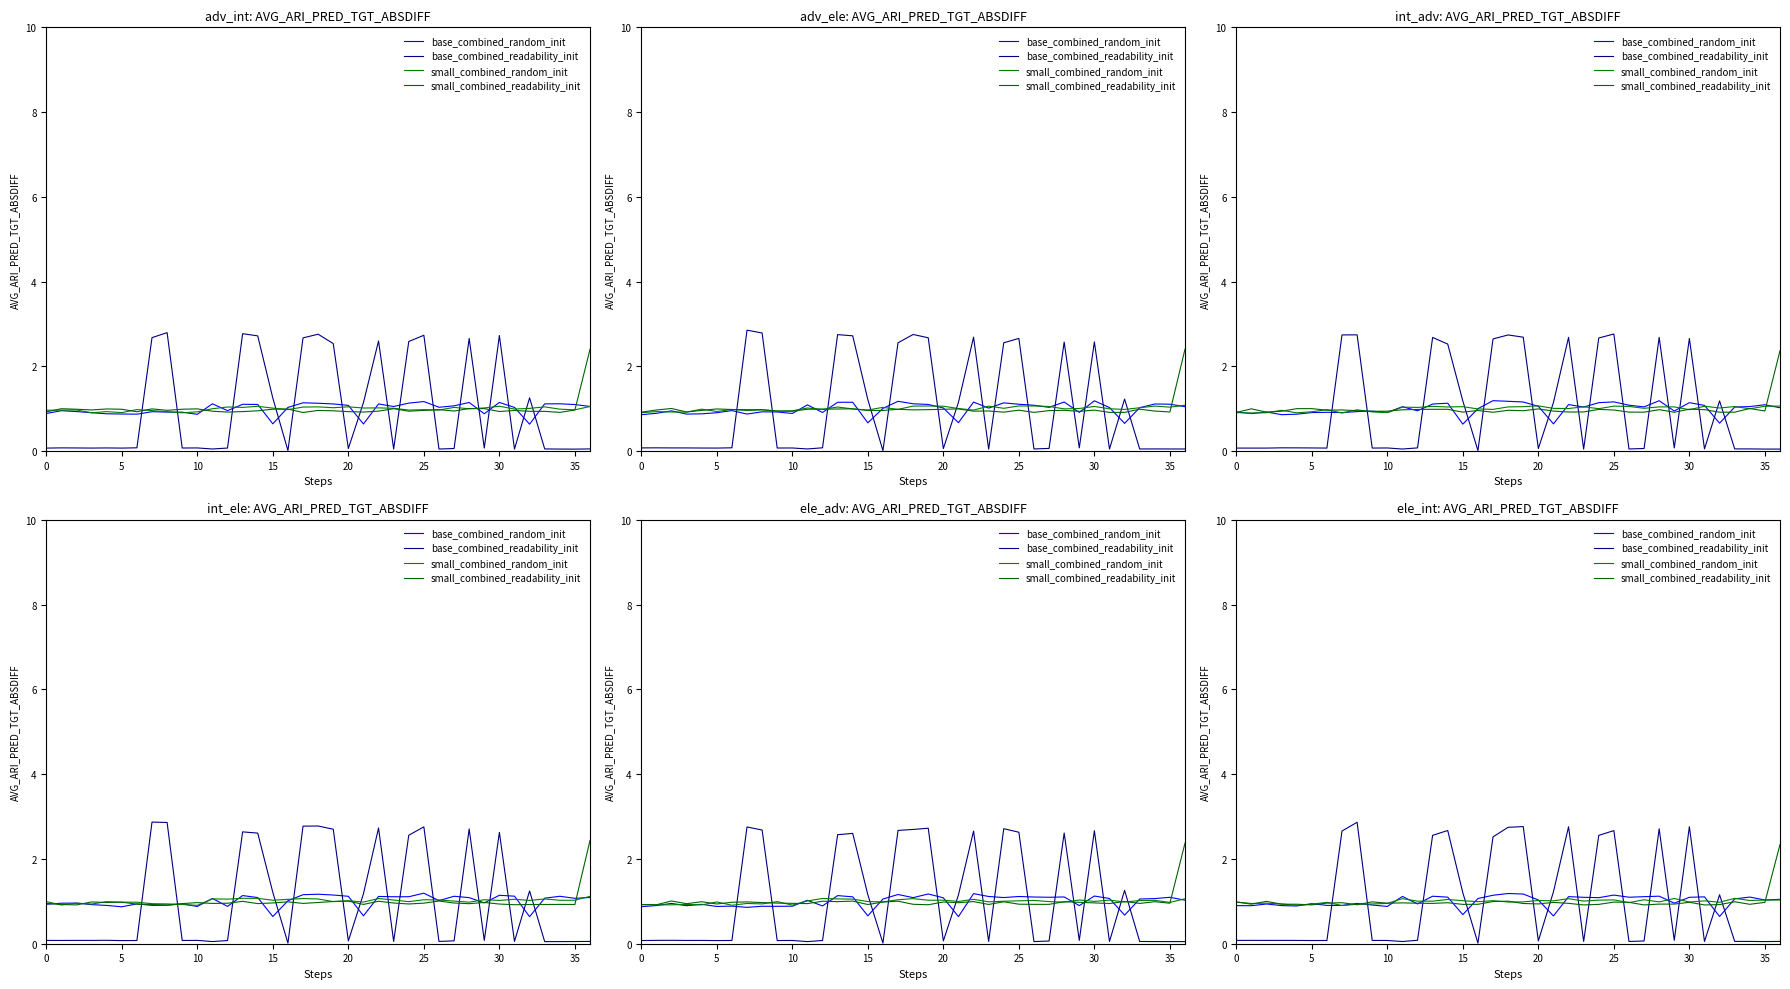

How many times do small_combined_readability_init and small_combined_random_init cross each other?

14